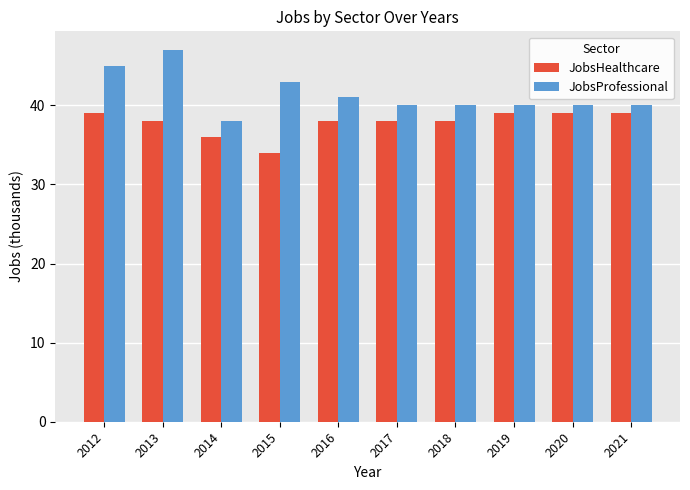

True or false: JobsProfessional has a value of 40 at 2021.

True